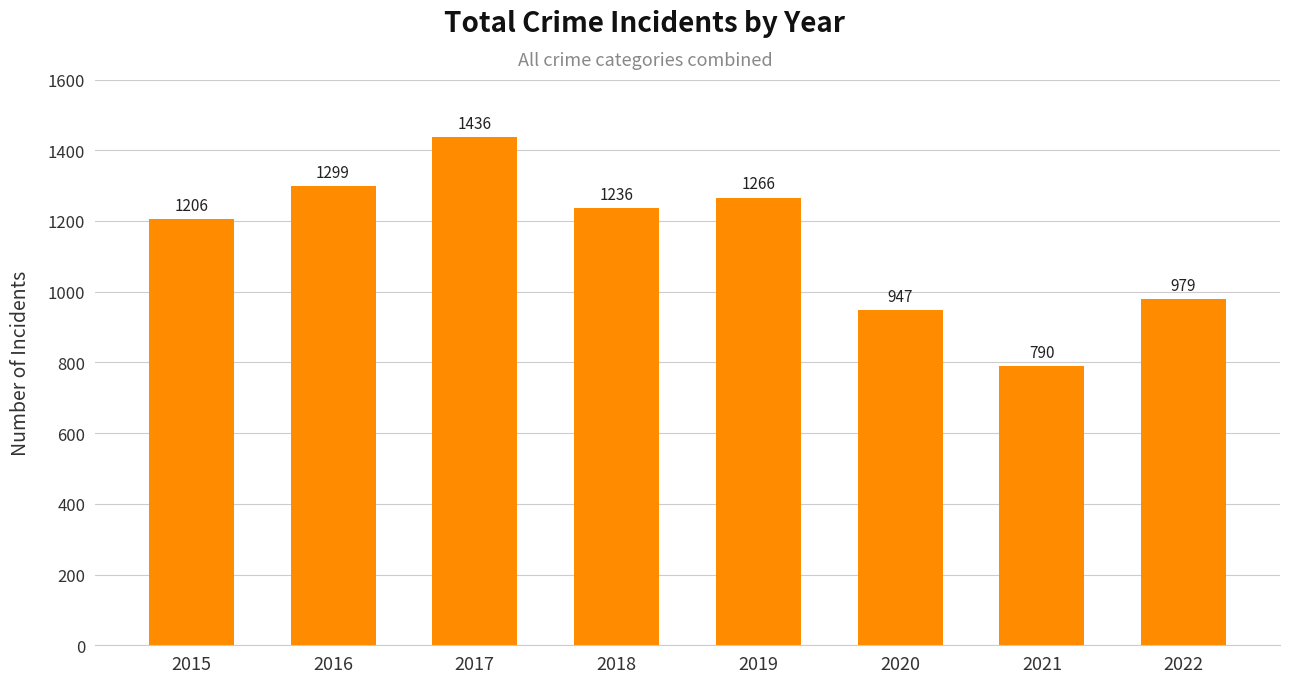

The chart shows a value of 1236 at 2018. True or false?

True